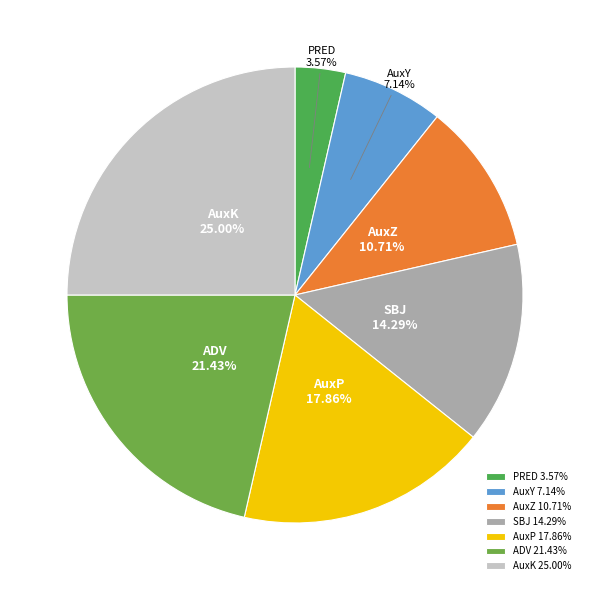

Rank the categories by value from lowest to highest.

PRED, AuxY, AuxZ, SBJ, AuxP, ADV, AuxK